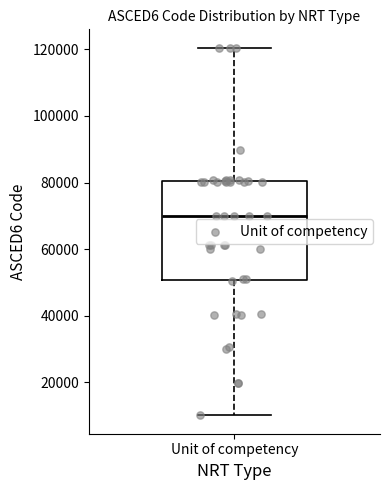

Where does the upper whisker of the box for Unit of competency end on the y-axis? The values are not printed on the chart, so give them approximately, as read against the axis.

120000